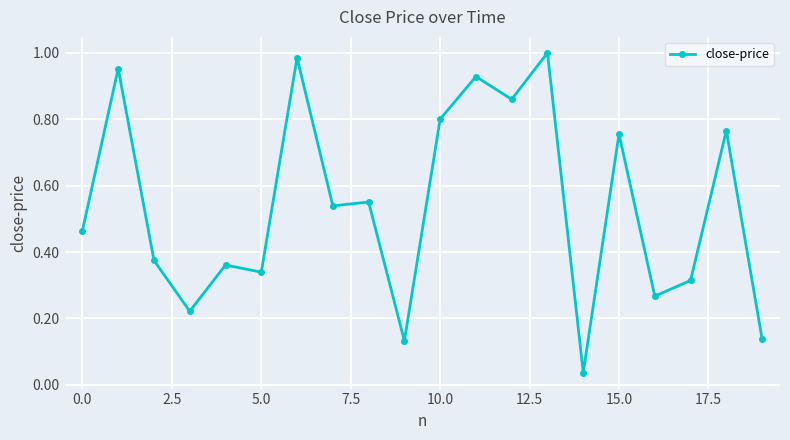

True or false: there are more than 0 points higher than both neighbors.

True